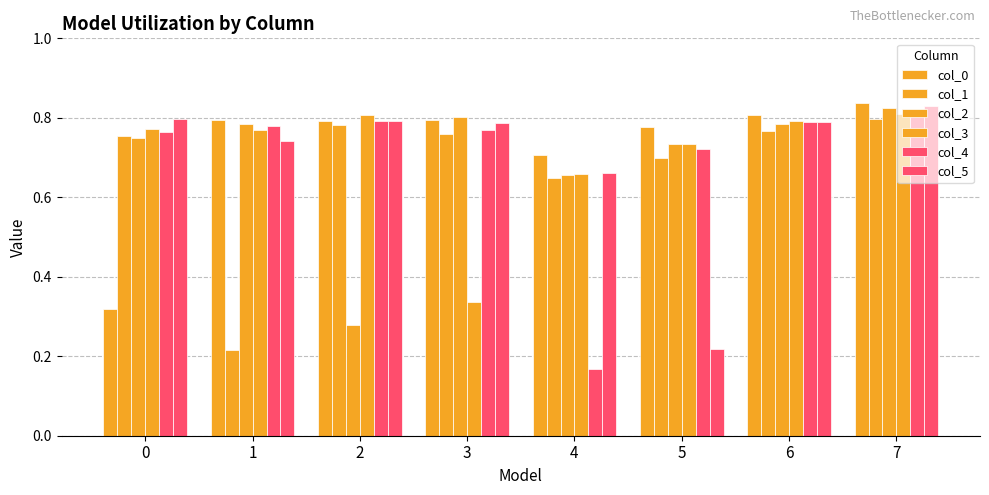

Does the chart contain stacked bars?

No